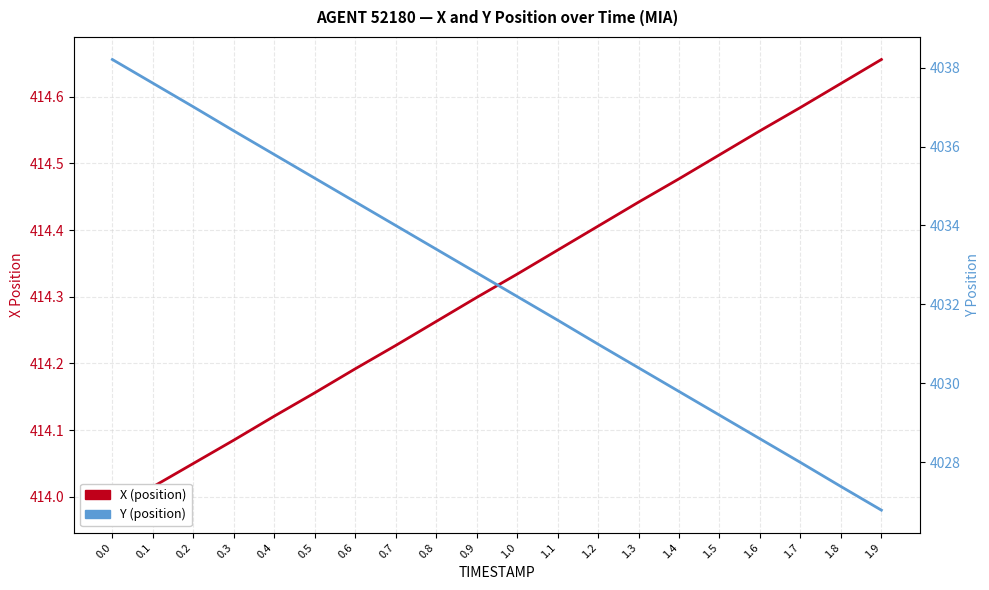

What is the total value across all series at 0.4?

4449.9